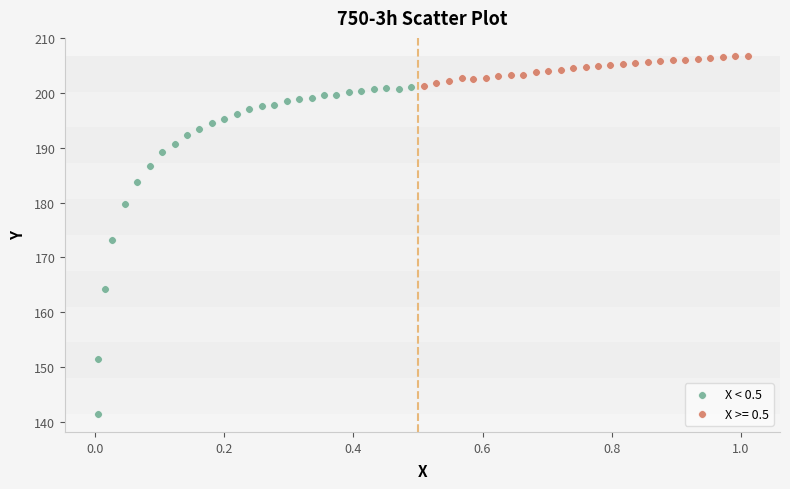

Which series reaches the minimum Y coordinate?

X < 0.5